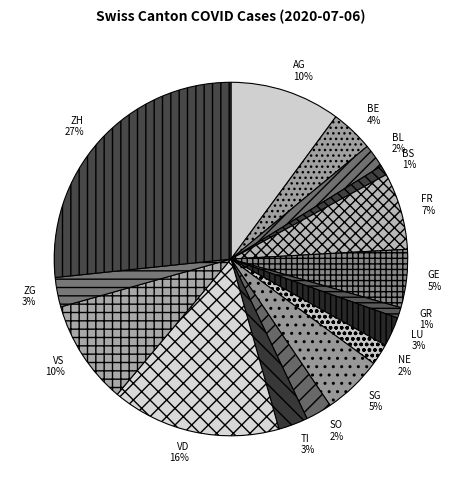

To the nearest percent, what percentage of the pie is BE?

4%